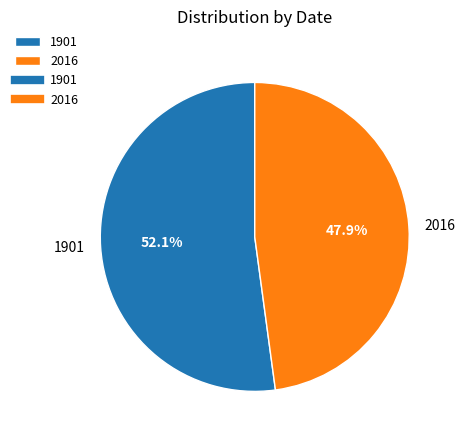

Count the number of slices in the pie.

2